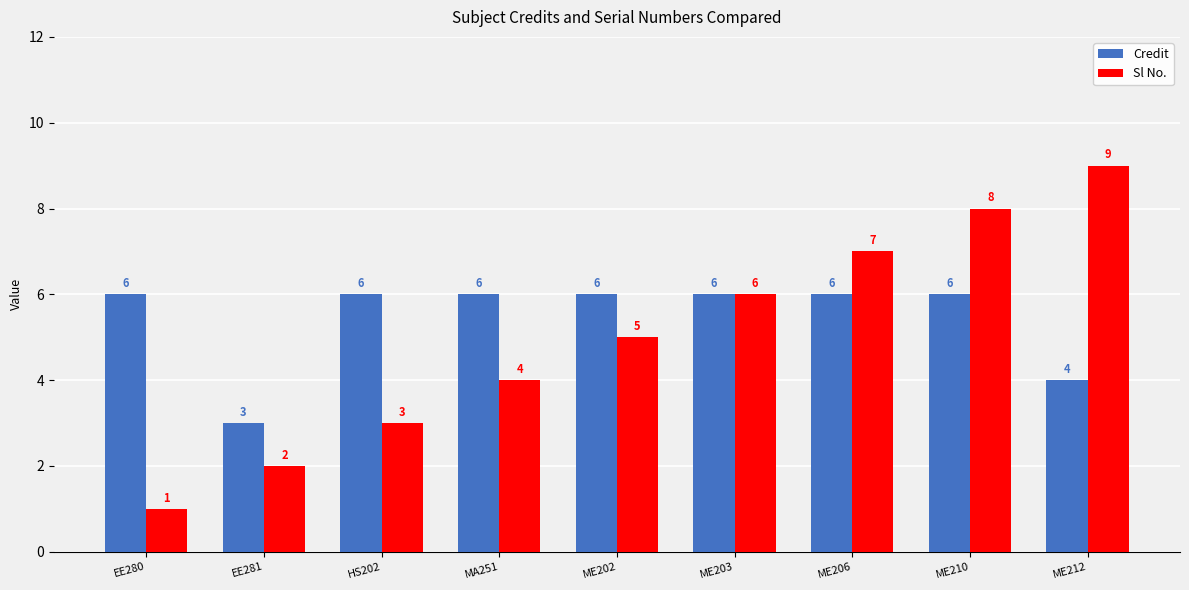

What are all the series names shown in the legend?

Credit, Sl No.